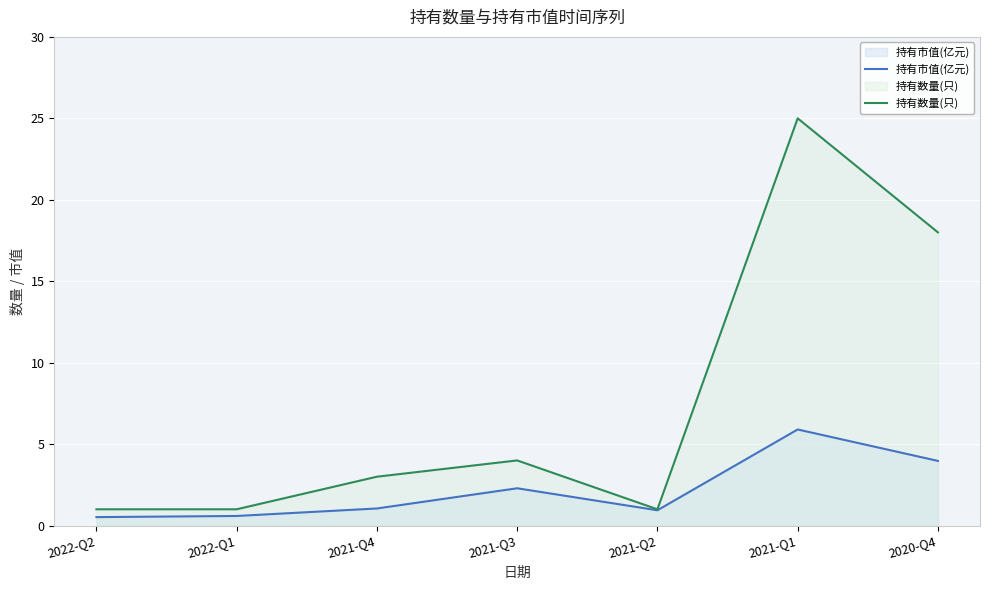

Between 2021-Q1 and 2022-Q1, which is larger?

2021-Q1